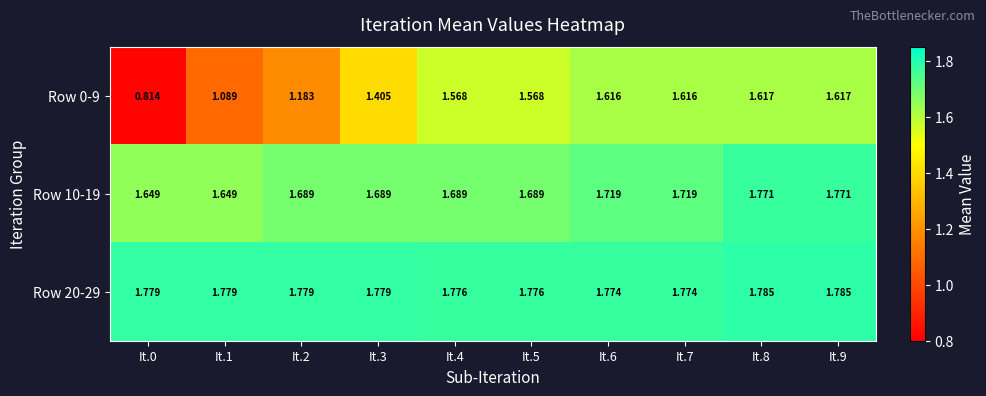

What is the spread (max minus min) of values at It.7?

0.2